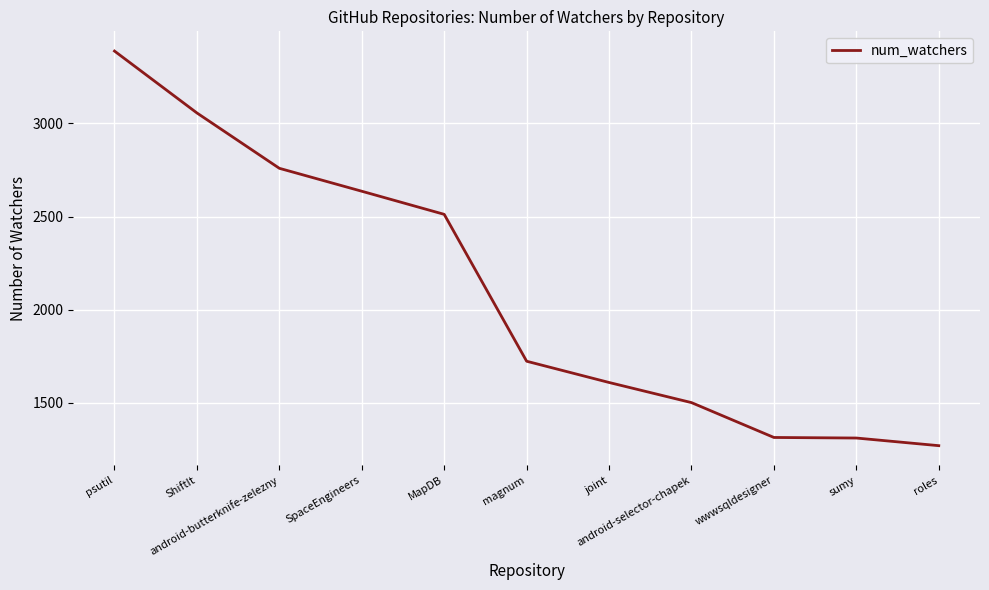

What is the difference between the maximum and minimum values?

2117